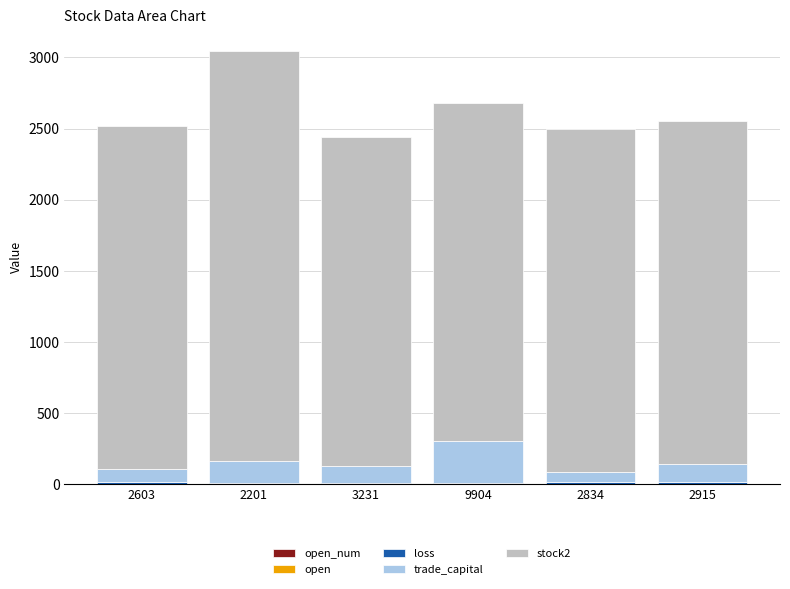

What position from the left is 2834?

5